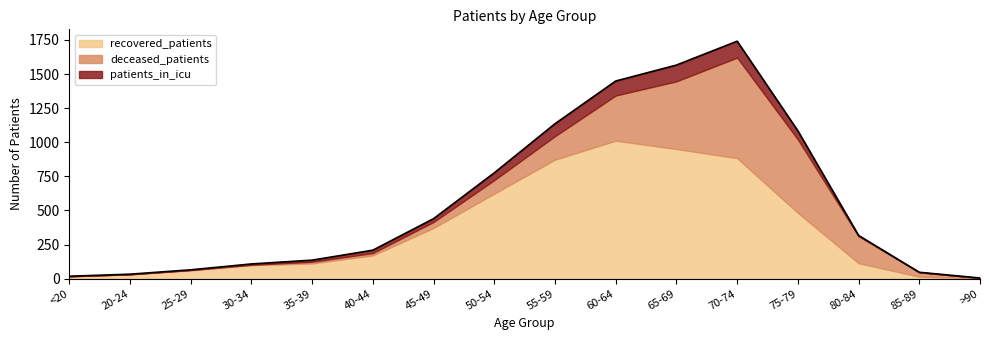

What is the difference between the second highest and minimum values in the recovered_patients series?

948